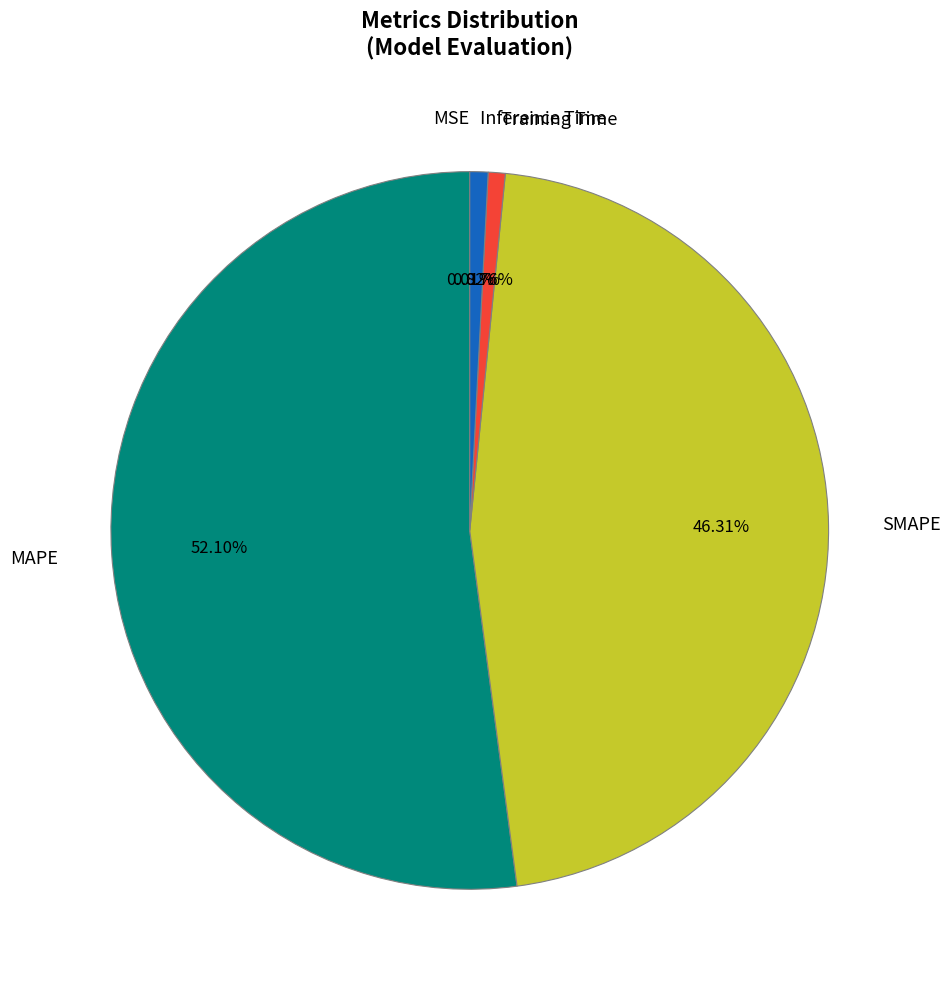

Which category has the biggest portion of the pie?

MAPE